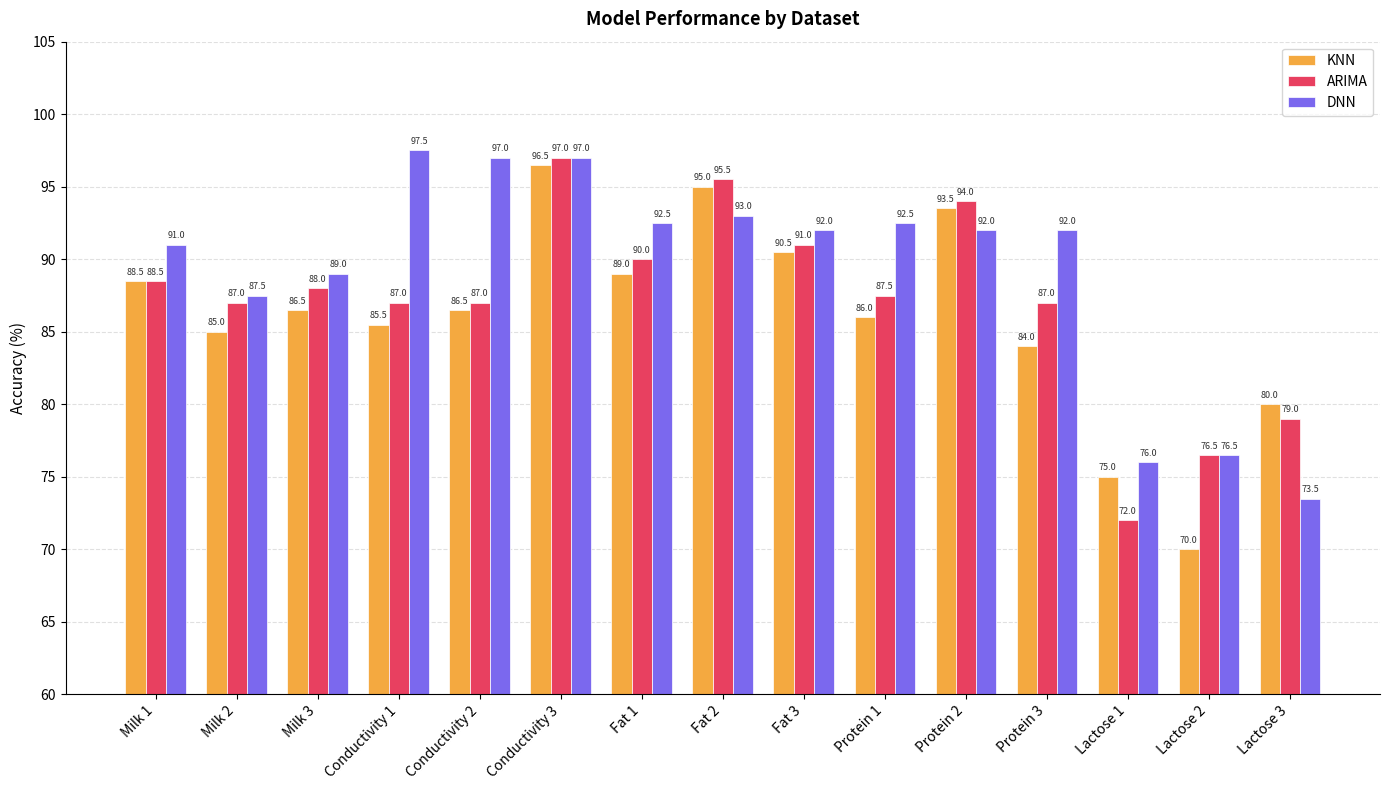

How many bars are there in total?

45